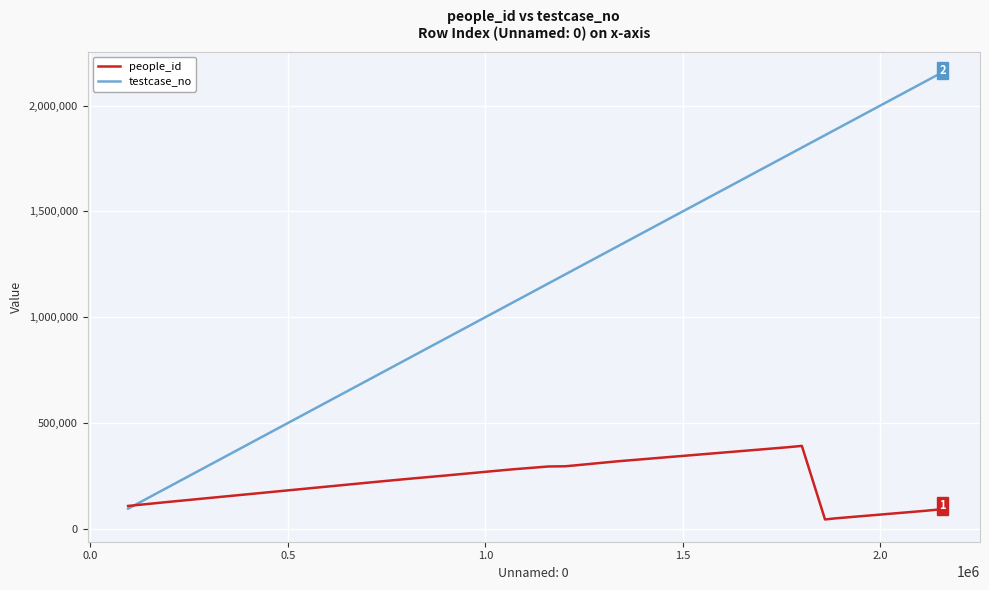

Which series has the widest spread of values?

testcase_no